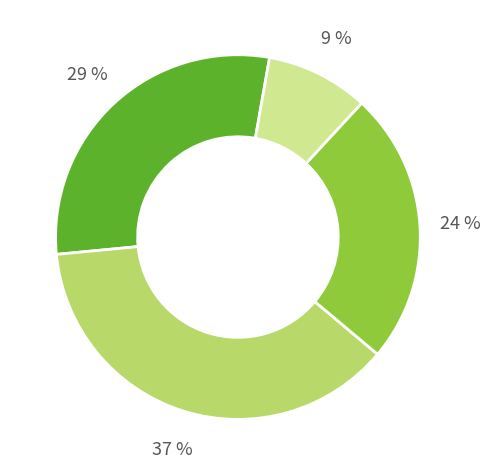

Is there any slice that represents more than half of the pie?

No